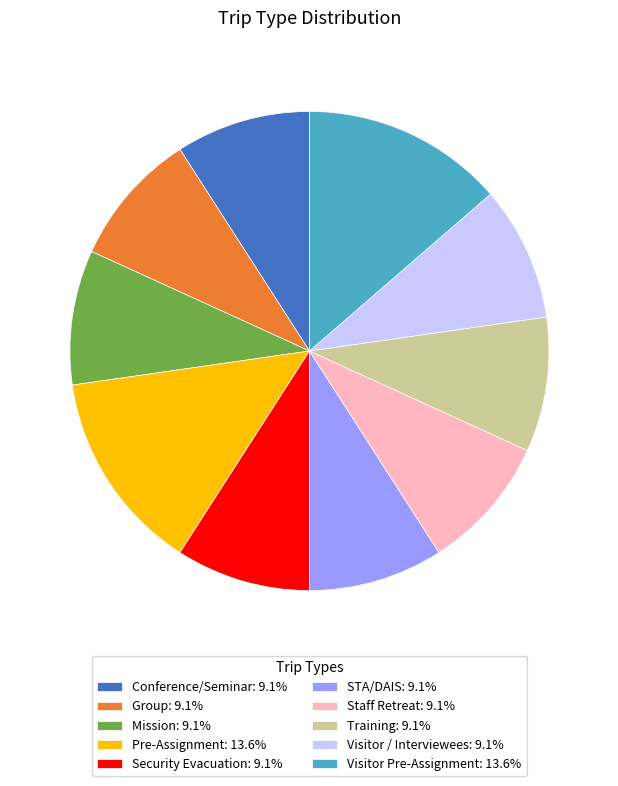

Is the sum of Staff Retreat: 9.1% and Group: 9.1% greater than half?

No